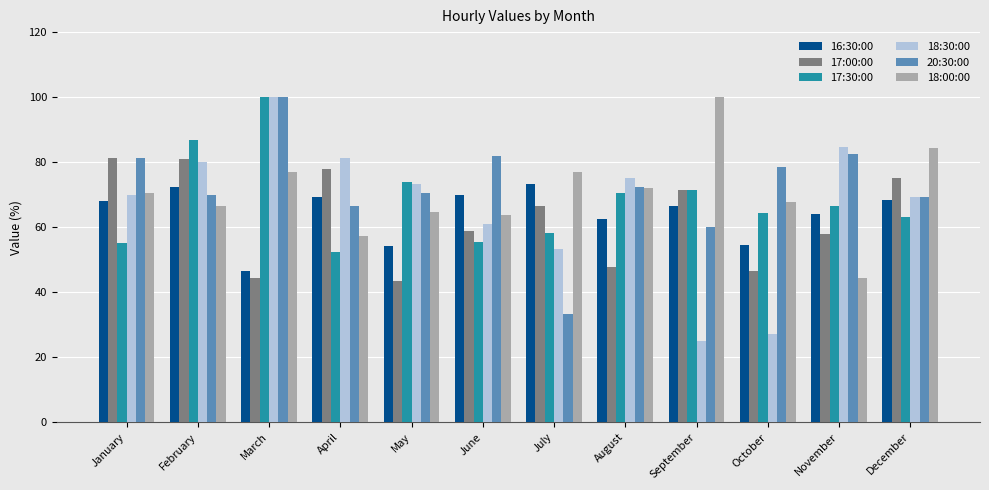

The value of 18:00:00 at November is 70.3. True or false?

False